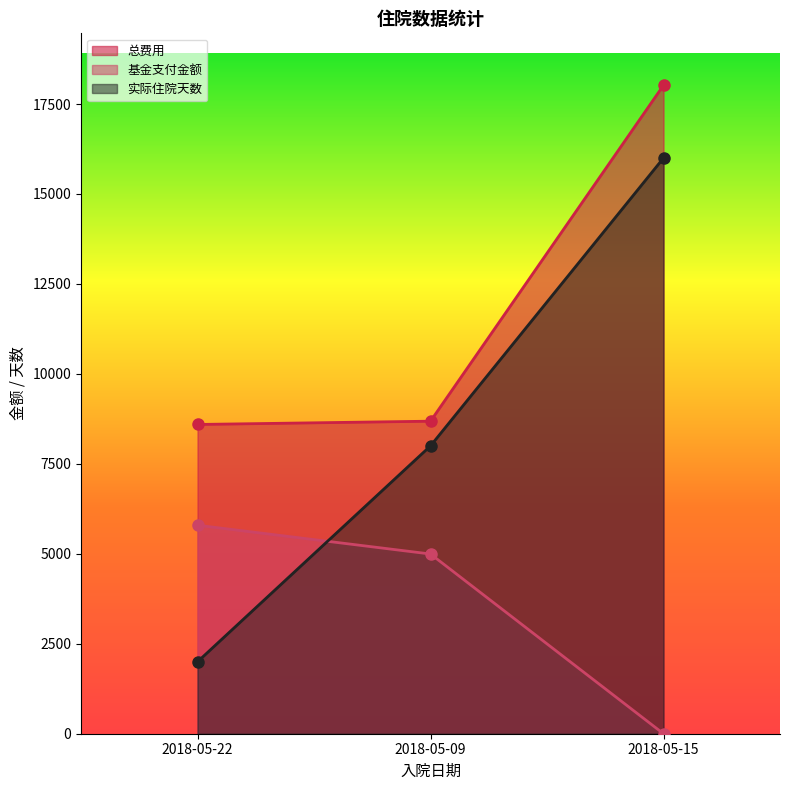

Which label corresponds to the smallest value in the chart?

2018-05-15